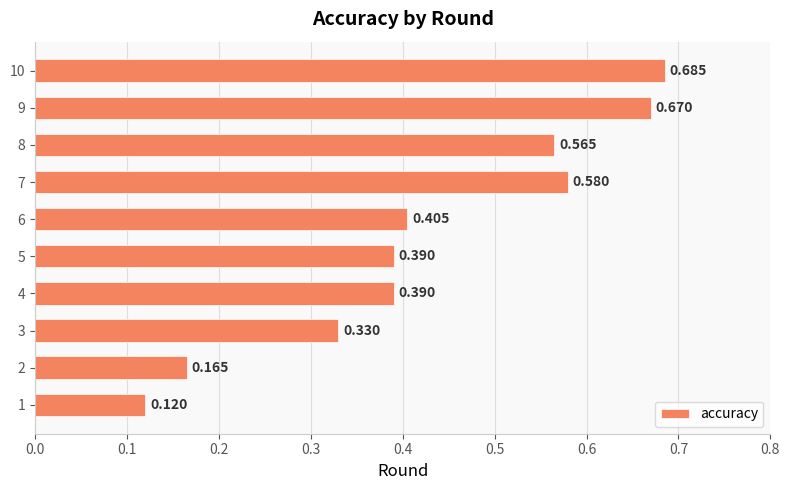

What is the sum of all values?

4.3